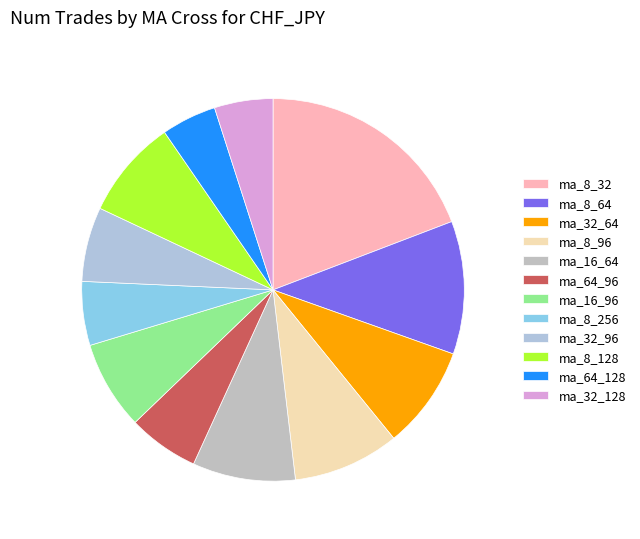

What percentage is the ma_32_96 slice, to the nearest percent?

6%